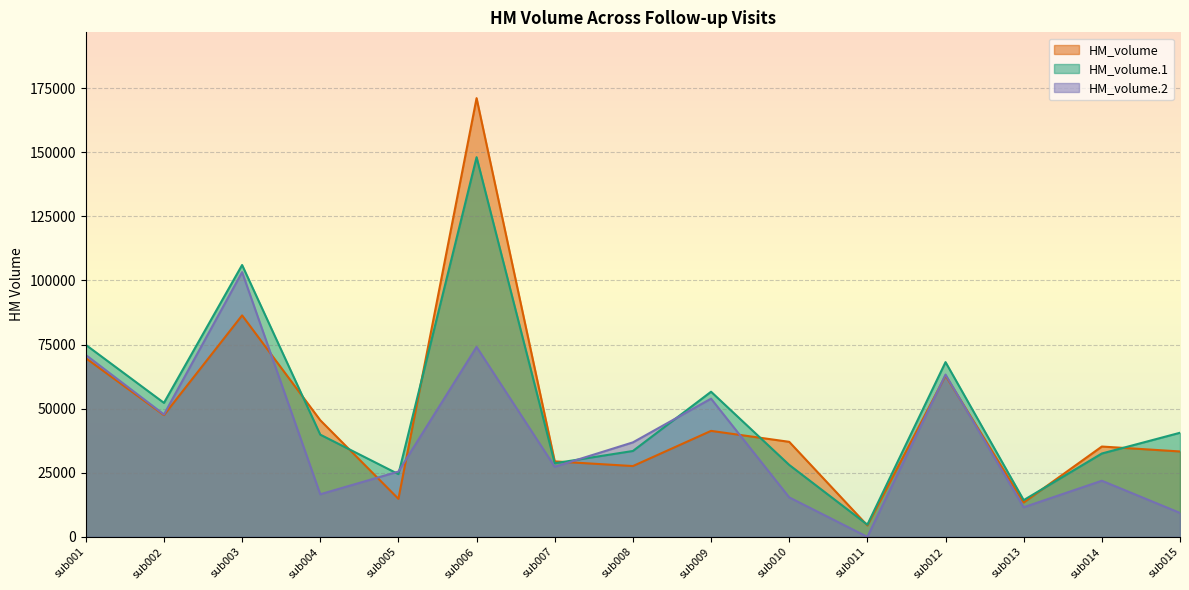

How many lines are shown in the chart?

3